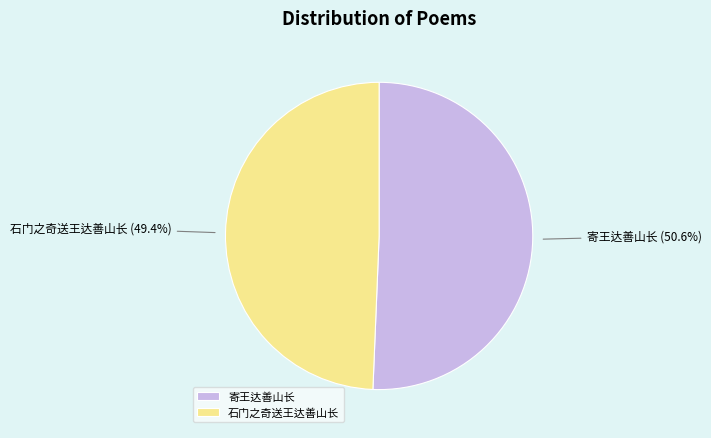

Between 寄王达善山长 and 石门之奇送王达善山长, which is larger?

寄王达善山长